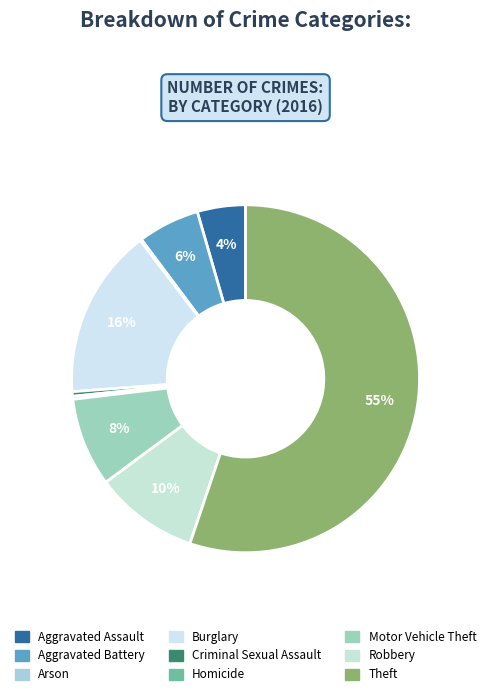

Which has a higher value, Aggravated Battery or Homicide?

Aggravated Battery